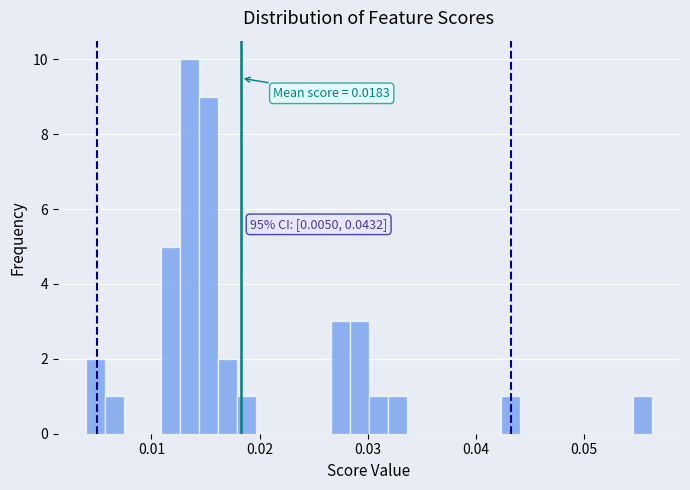

Around what value on the x-axis is the tallest bar? Give the approximate position of its centre, as read against the axis.

0.014